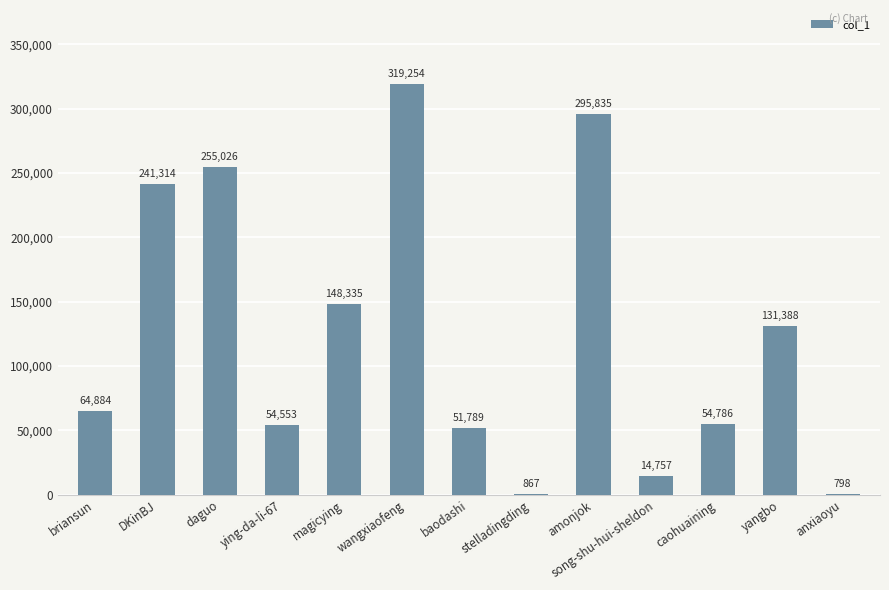

What is the sum of all values?

1633586